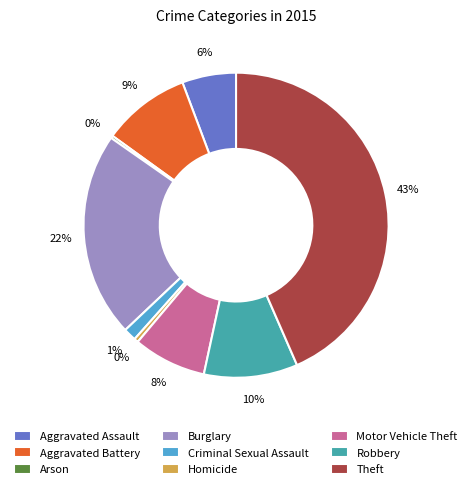

Which slice is the largest?

Theft